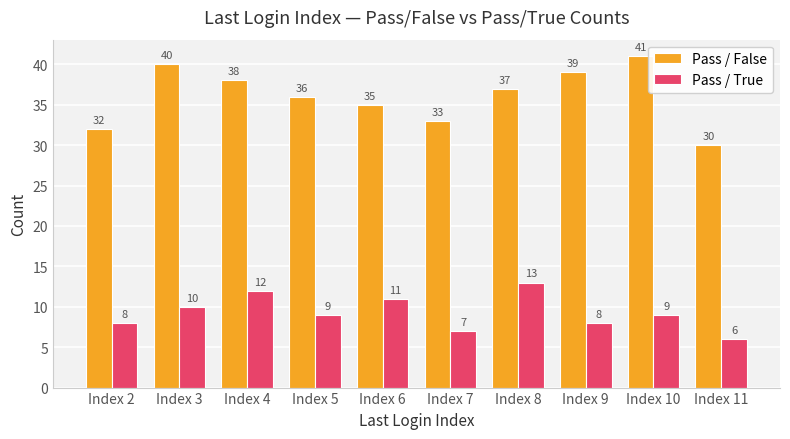

Between Index 2 and Index 3, which series saw the biggest shift?

Pass / False